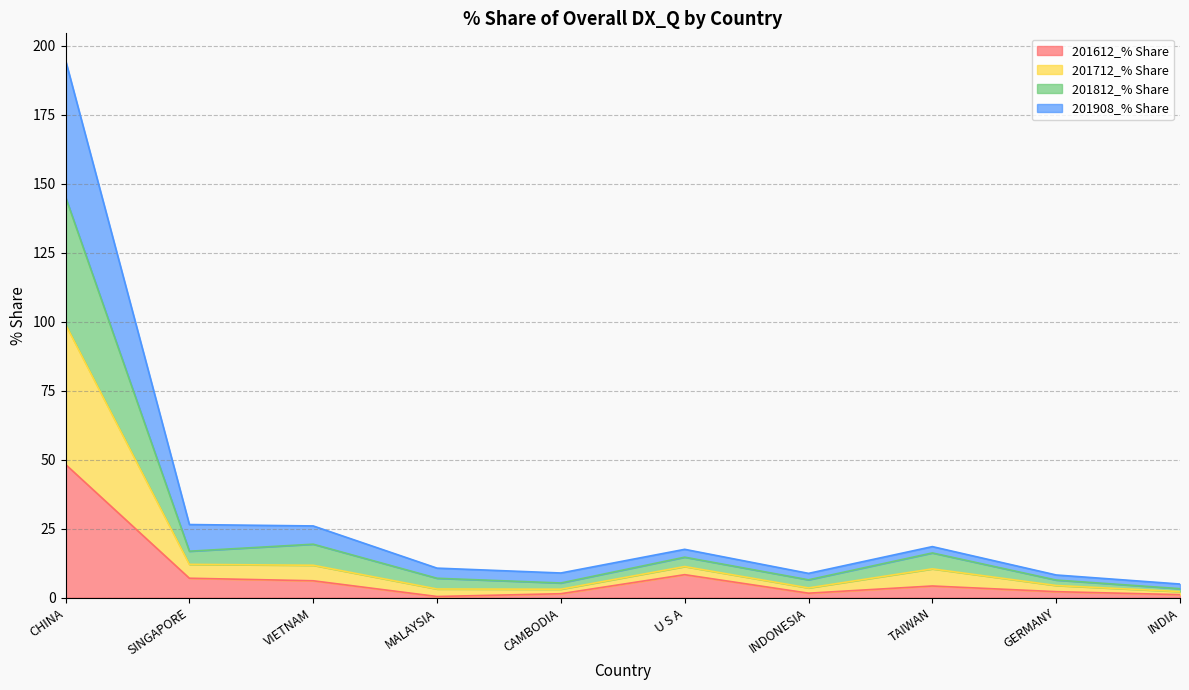

At which category is the sum across all series the highest?

CHINA